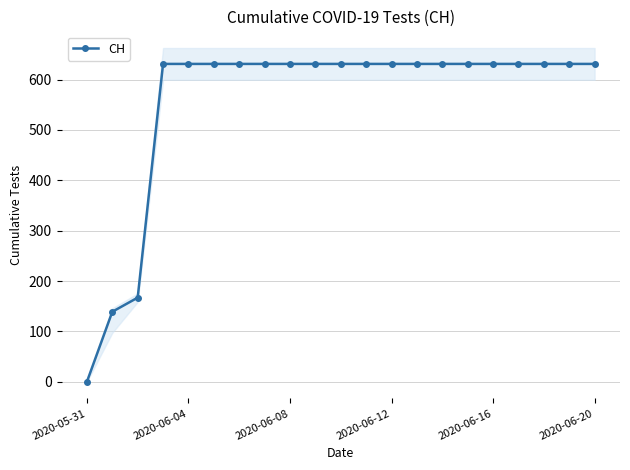

What is the sum of all values?

11664